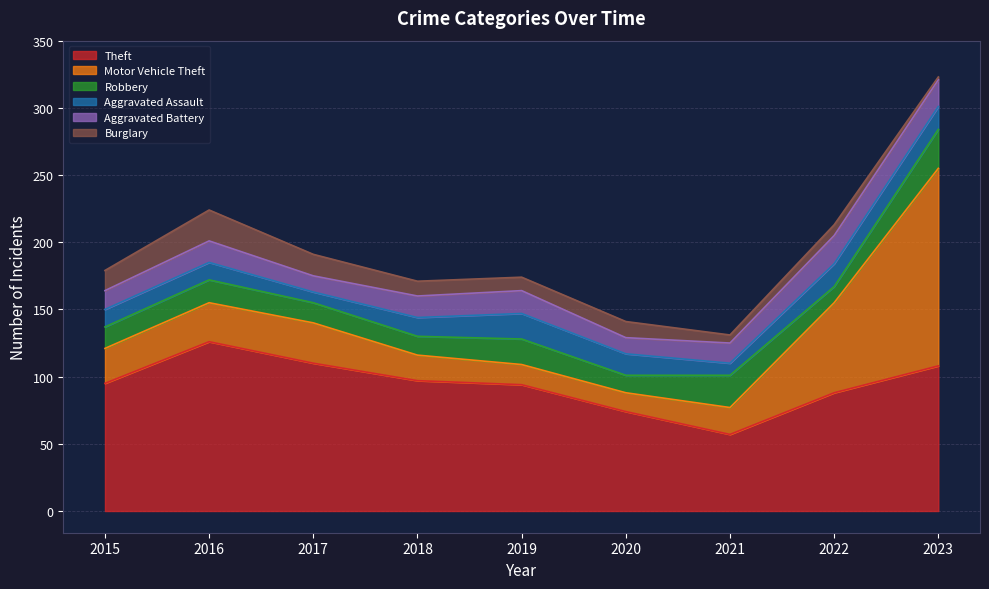

How many intersections are there between Aggravated Battery and Robbery?

4